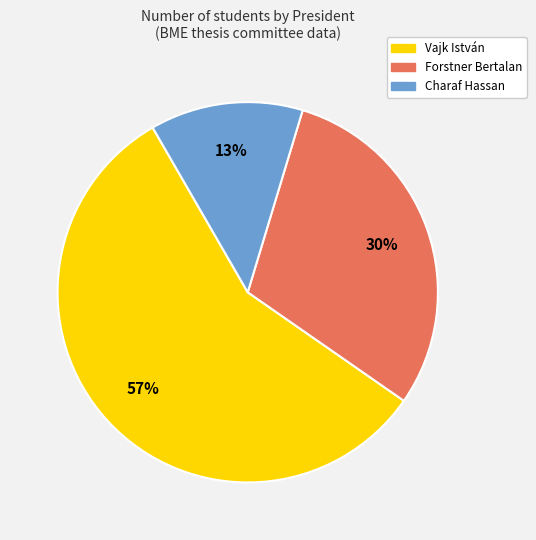

The Forstner Bertalan slice represents 30% of the pie. True or false?

True